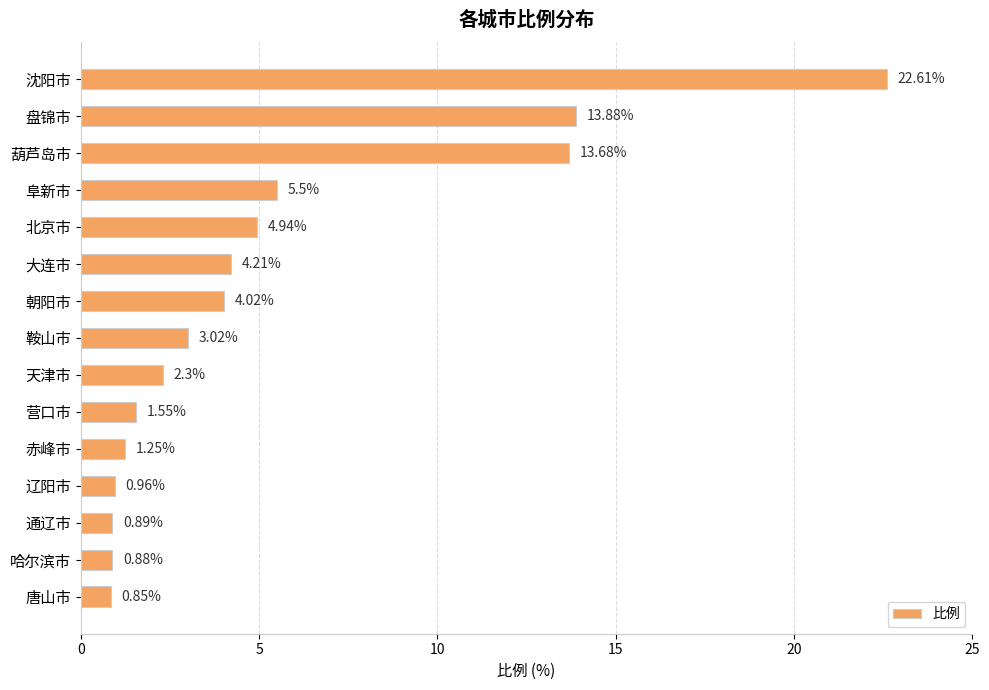

What is the difference between the second highest and second lowest values?

13.0